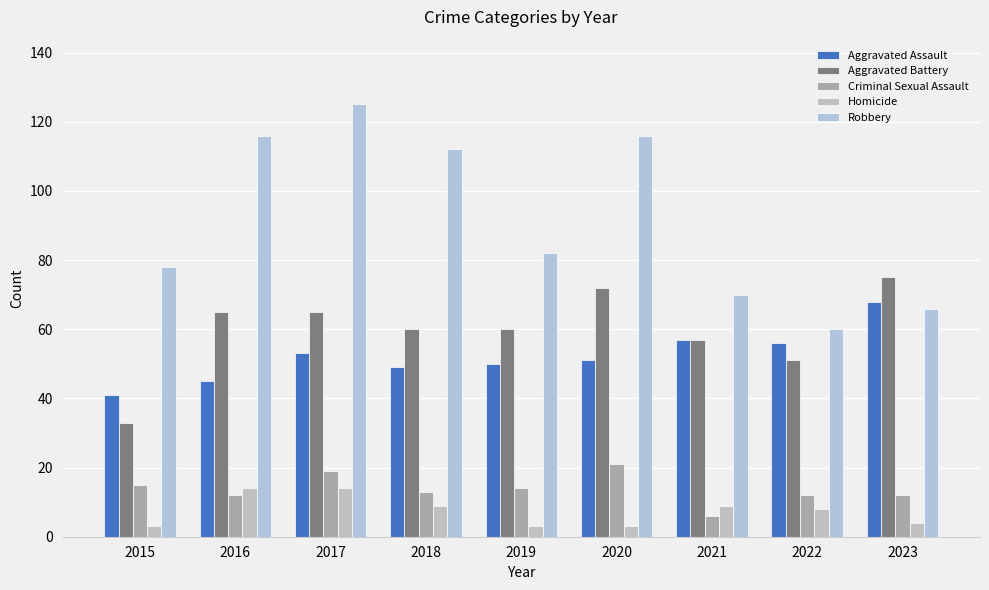

Reading left to right, what are all the values shown in this chart?

Aggravated Assault: 2015=41	2016=45	2017=53	2018=49	2019=50	2020=51	2021=57	2022=56	2023=68
Aggravated Battery: 2015=33	2016=65	2017=65	2018=60	2019=60	2020=72	2021=57	2022=51	2023=75
Criminal Sexual Assault: 2015=15	2016=12	2017=19	2018=13	2019=14	2020=21	2021=6	2022=12	2023=12
Homicide: 2015=3	2016=14	2017=14	2018=9	2019=3	2020=3	2021=9	2022=8	2023=4
Robbery: 2015=78	2016=116	2017=125	2018=112	2019=82	2020=116	2021=70	2022=60	2023=66